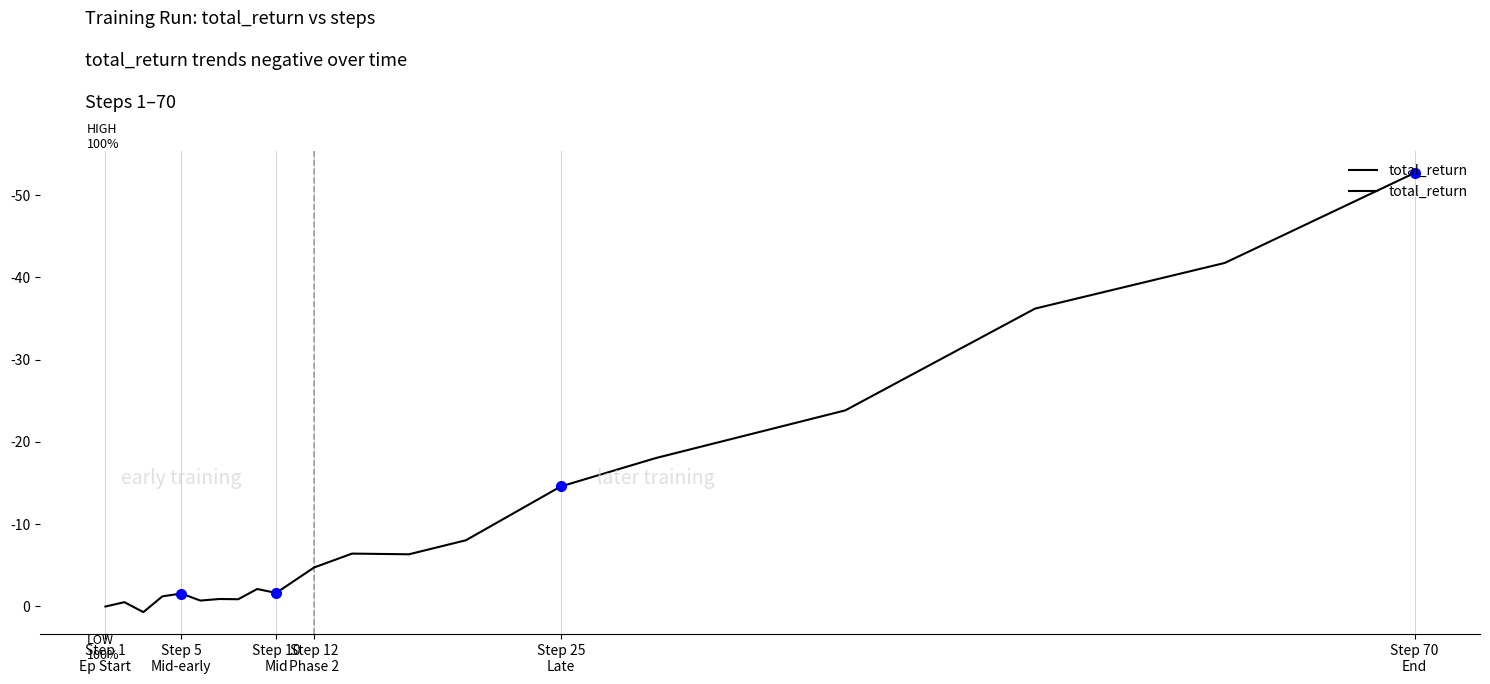

What is the difference between the maximum and minimum values?

53.4